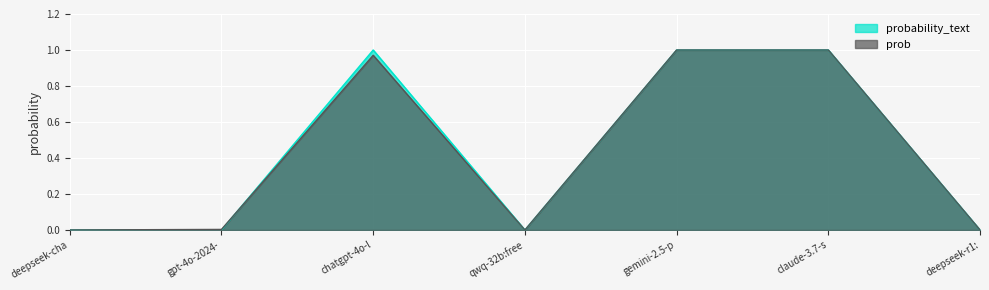

Is the value of prob at qwq-32b:free greater than the value of probability_text at chatgpt-4o-l?

No